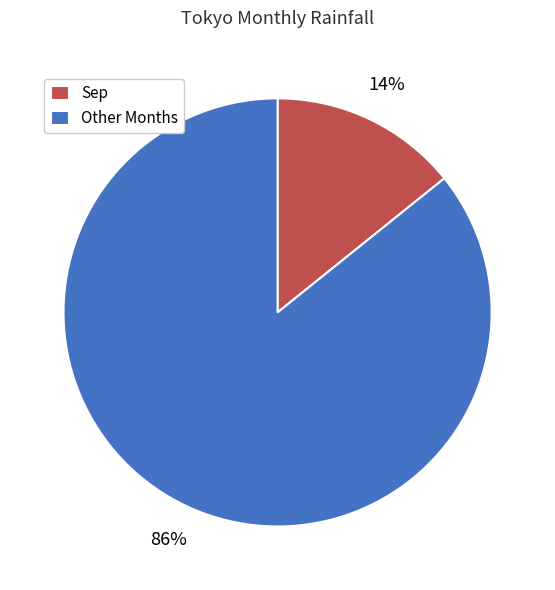

Rank the categories by value from lowest to highest.

Sep, Other Months